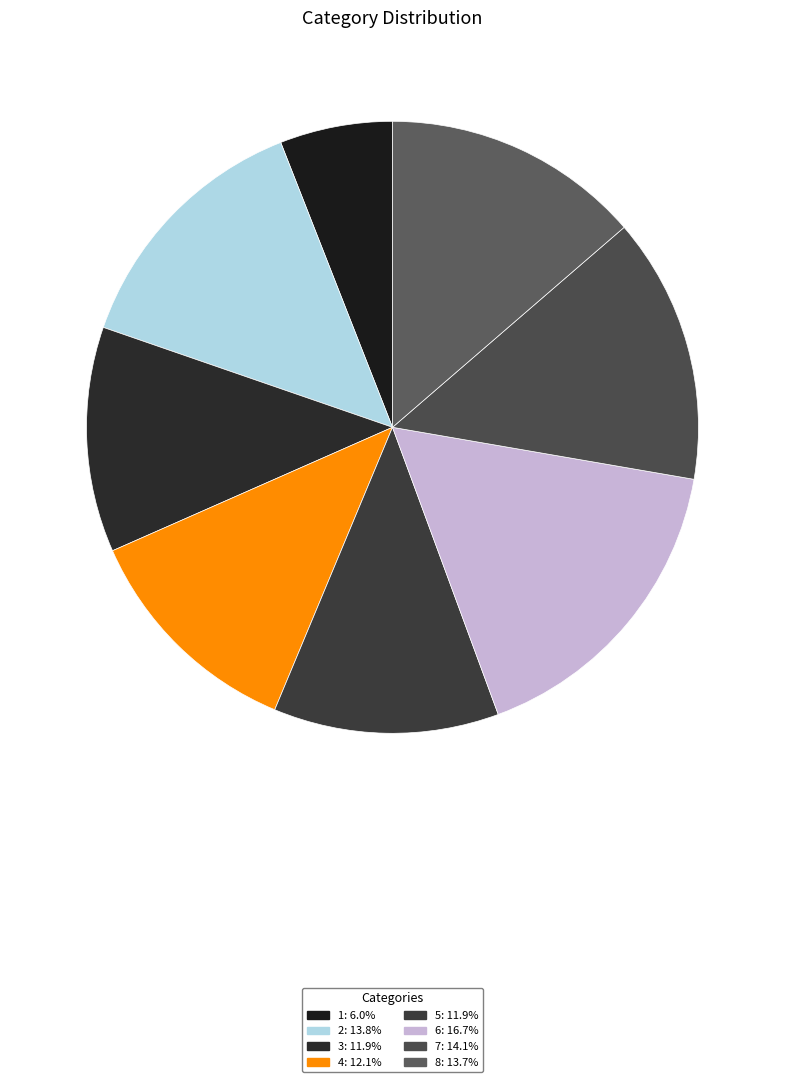

Which category has the biggest portion of the pie?

6